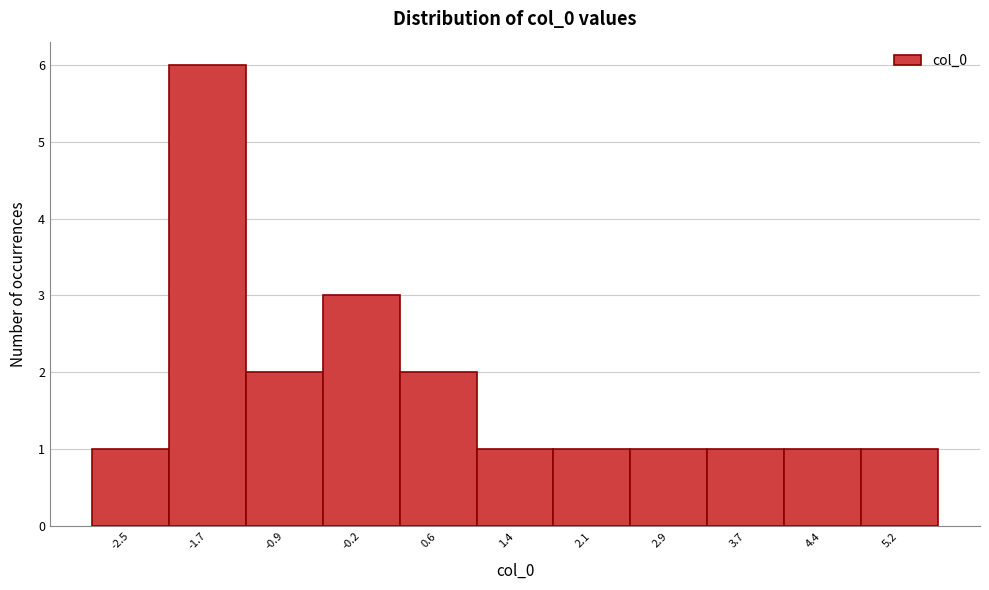

What is the height of the bar covering -2.1 to -1.3 on the x-axis? Neither the bar edges nor the heights are printed on the chart, so give them approximately, as read against the axes.

6